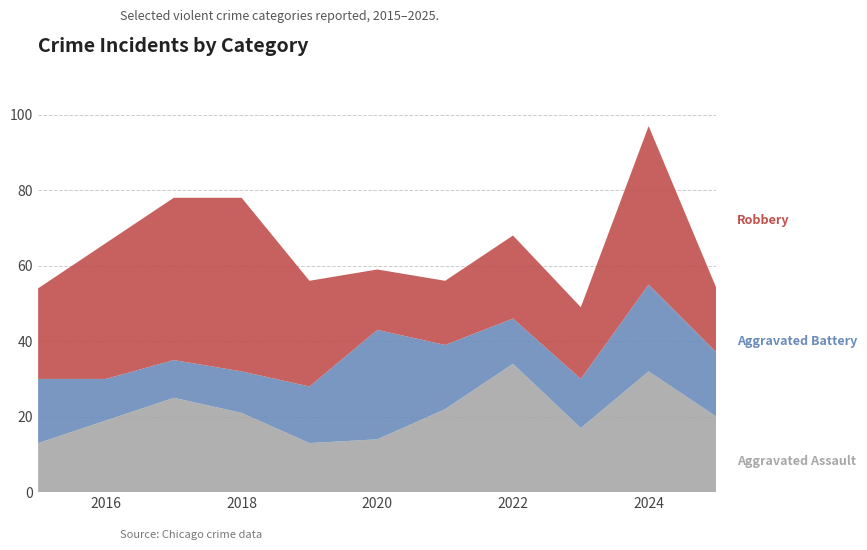

Reading left to right, what are all the values shown in this chart?

Aggravated Assault: 13	19	25	21	13	14	22	34	17	32	20
Aggravated Battery: 17	11	10	11	15	29	17	12	13	23	17
Robbery: 24	36	43	46	28	16	17	22	19	42	17